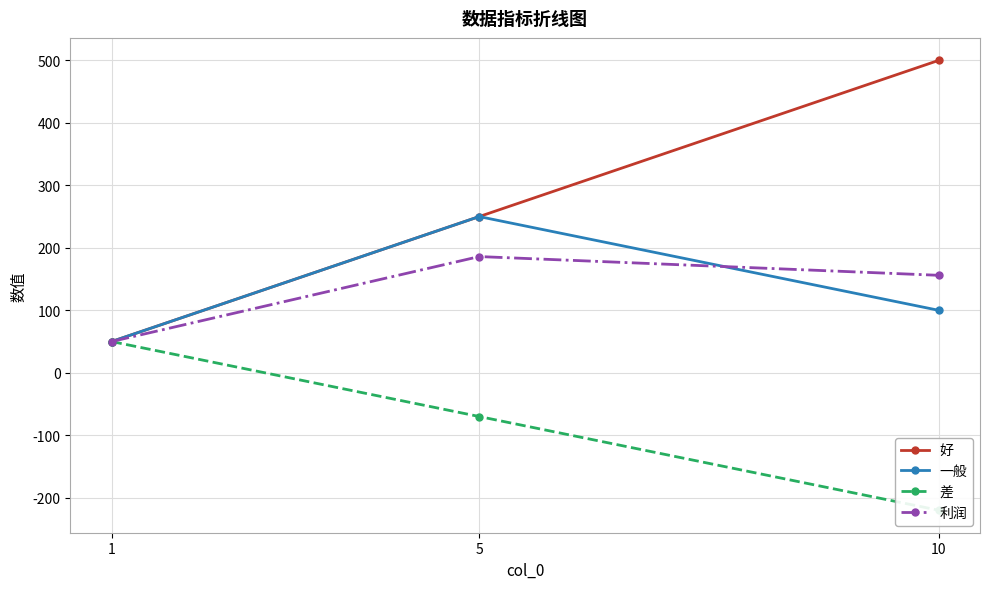

Reading right to left, list all the values displayed in this chart.

好: 10=500	5=250	1=50
一般: 10=100	5=250	1=50
差: 10=-220	5=-70	1=50
利润: 10=156	5=186	1=50